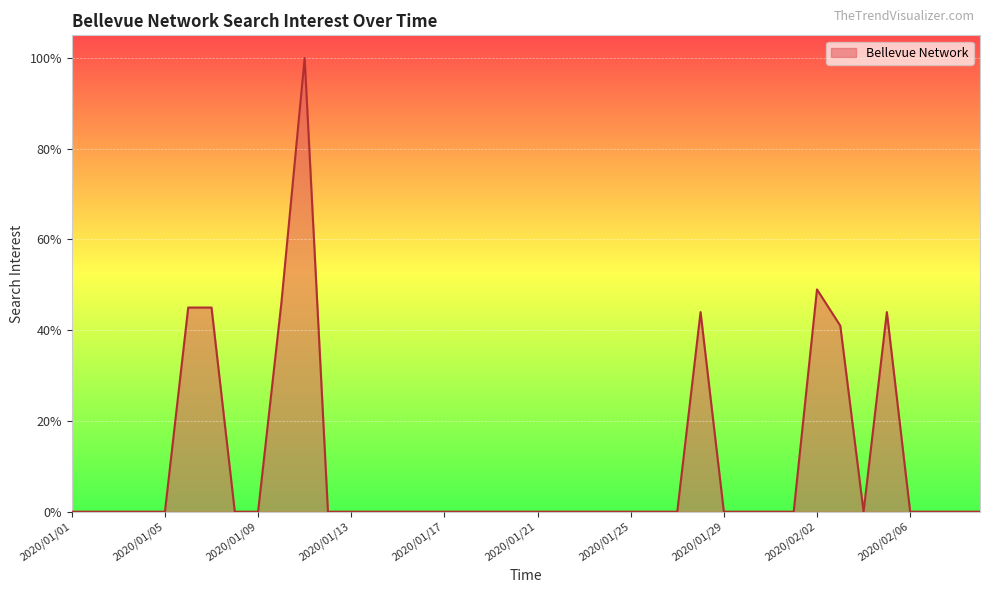

What is the greatest value displayed?

100